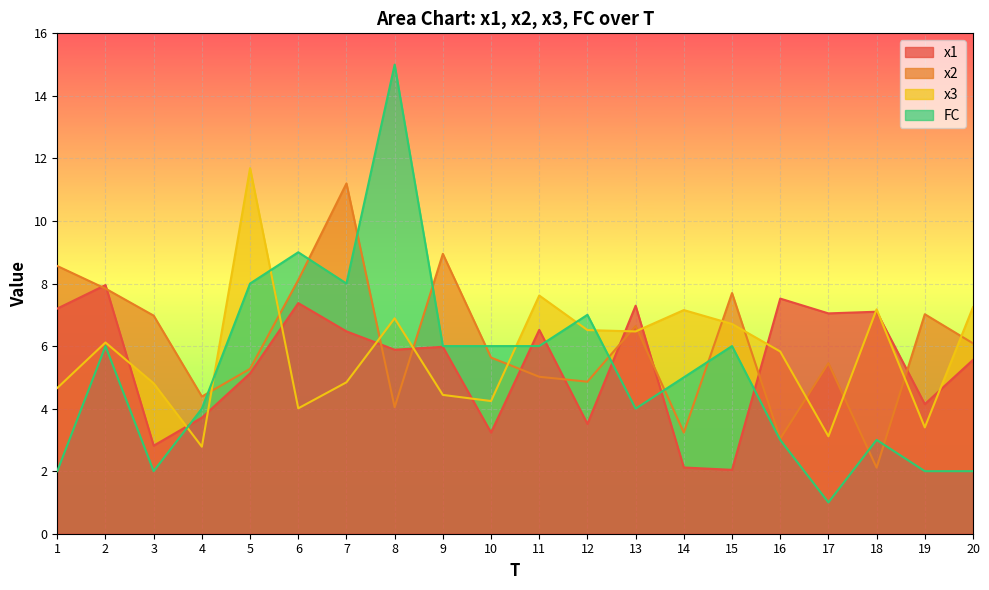

Which series has the widest spread of values?

FC